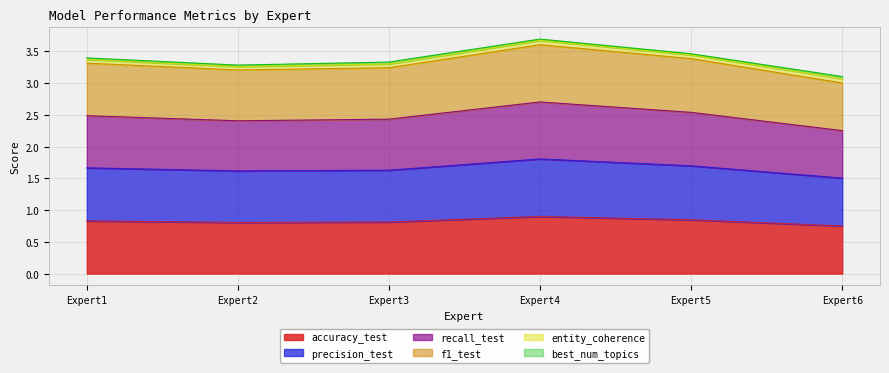

Does the chart display data point markers on the line(s)?

No